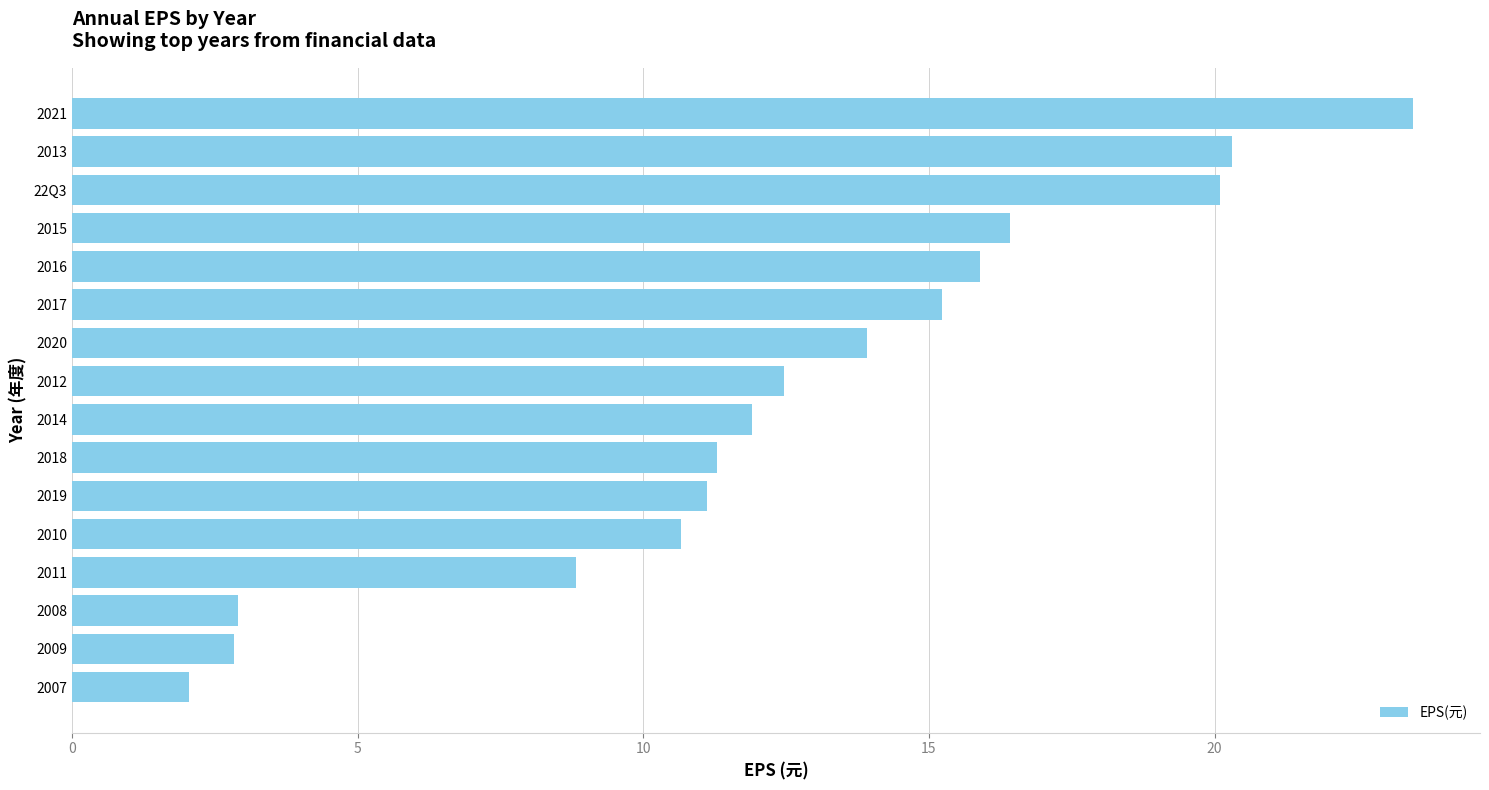

Which category has the highest value across all series?

2021